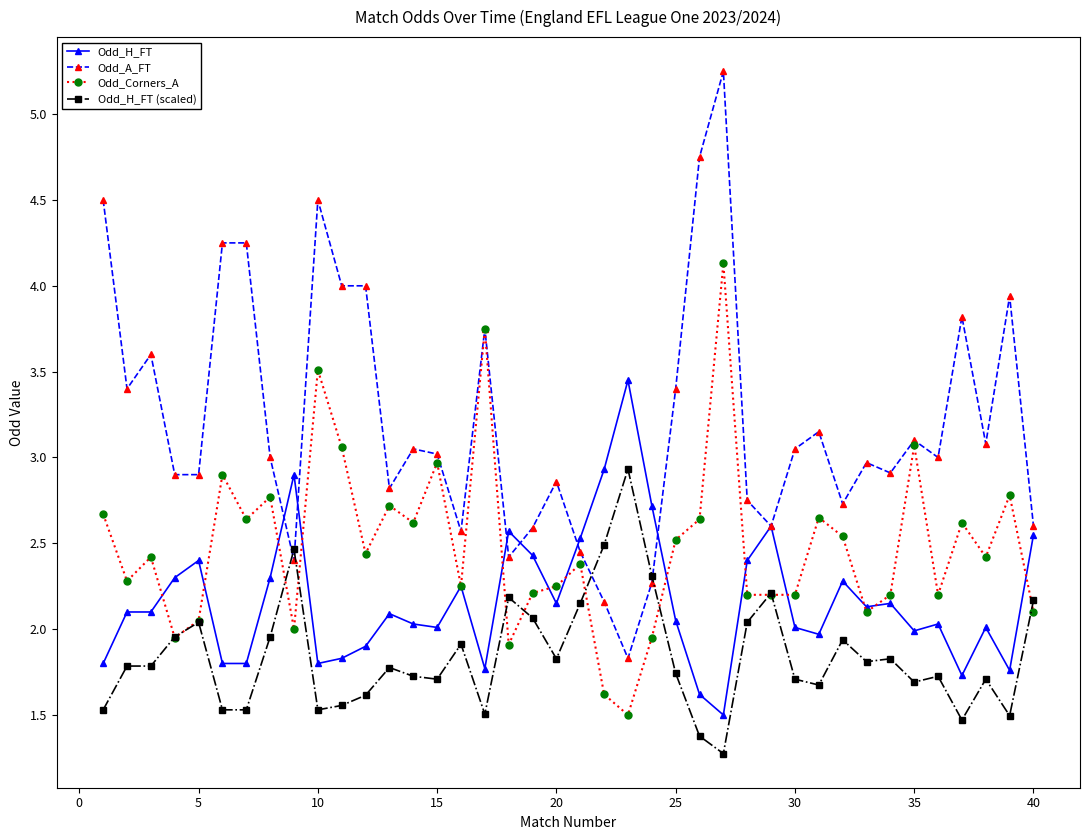

Which series has the largest total across all categories?

Odd_A_FT